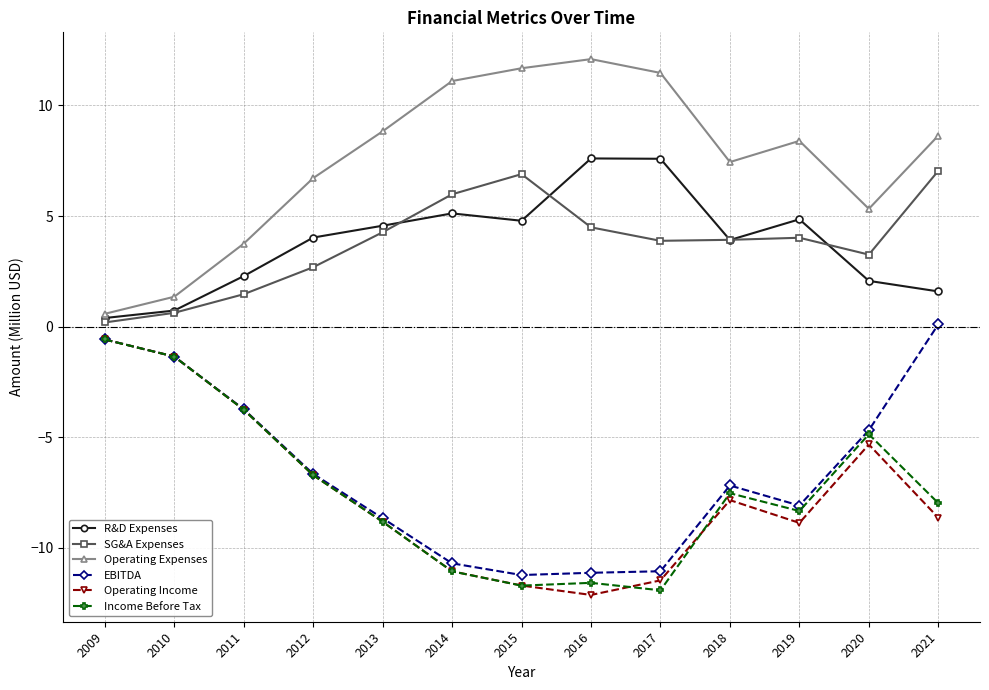

What are all the series names shown in the legend?

R&D Expenses, SG&A Expenses, Operating Expenses, EBITDA, Operating Income, Income Before Tax